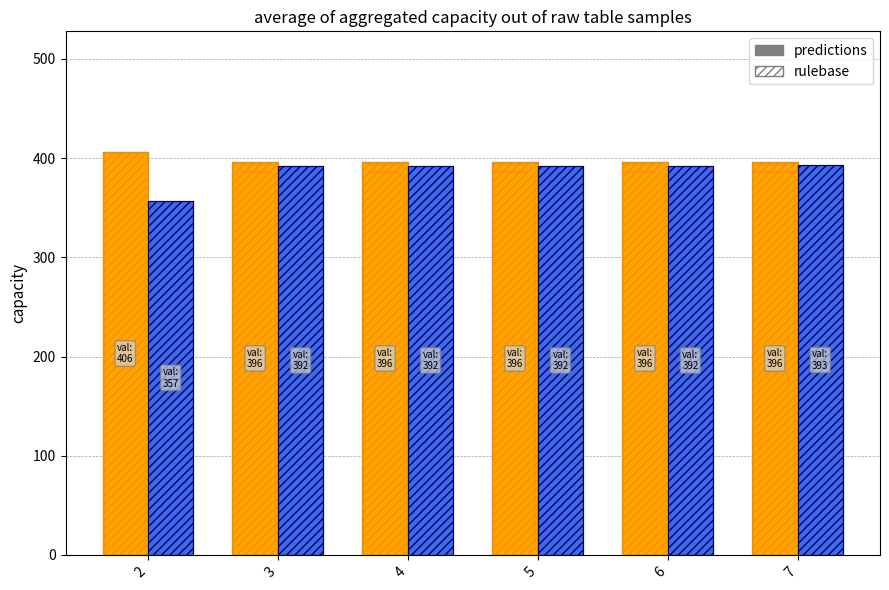

Does the chart contain any negative values?

No